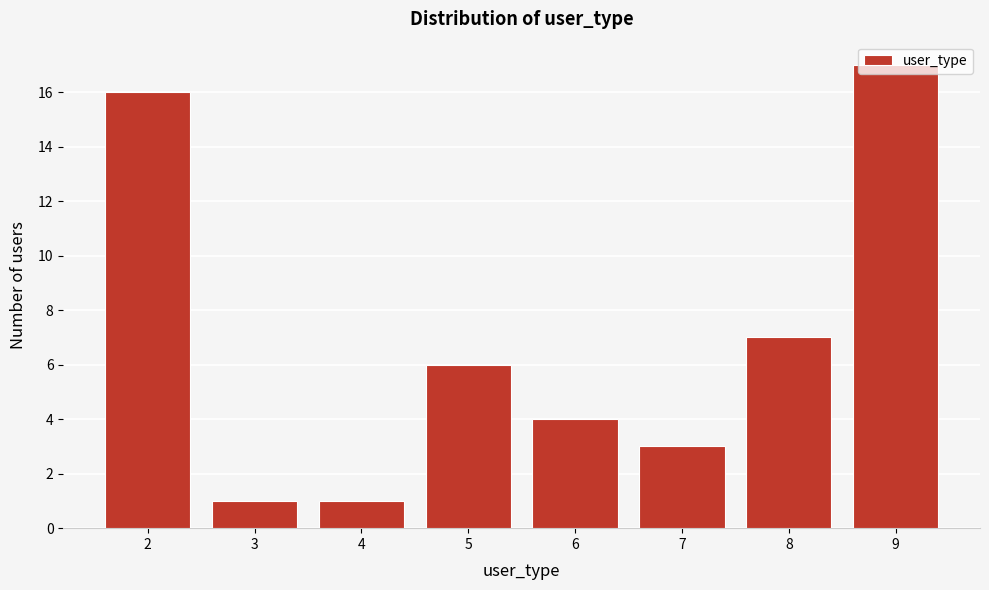

What is the greatest value displayed?

17